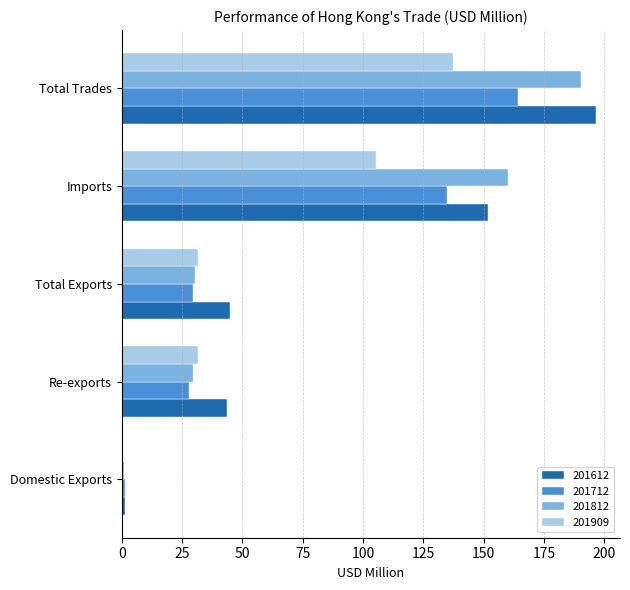

At which category is the sum across all series the highest?

Total Trades